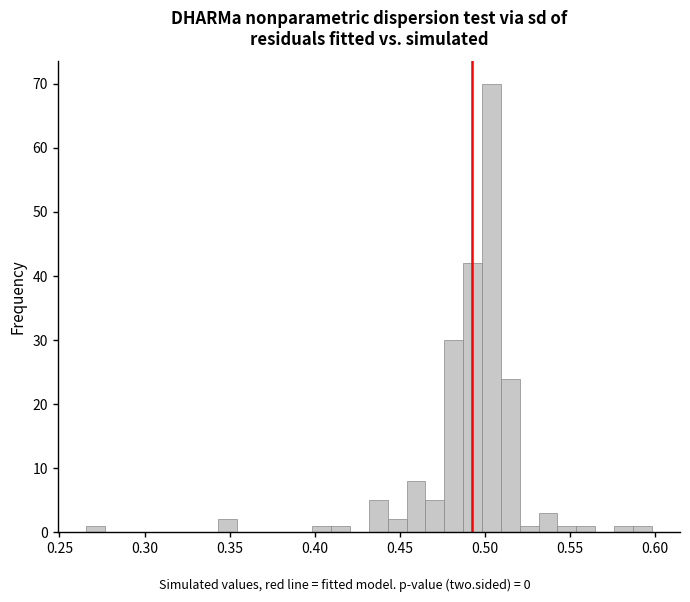

Read against the x-axis, roughly where is the centre of the tallest bar?

0.505